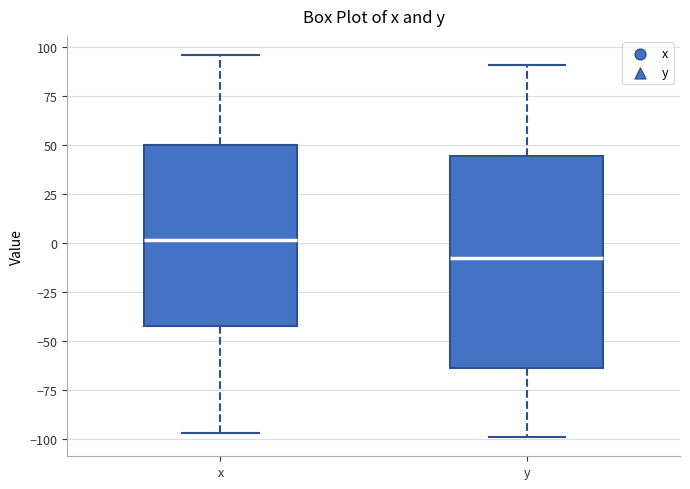

Comparing the boxes themselves (not the whiskers), which one is the tallest?

y